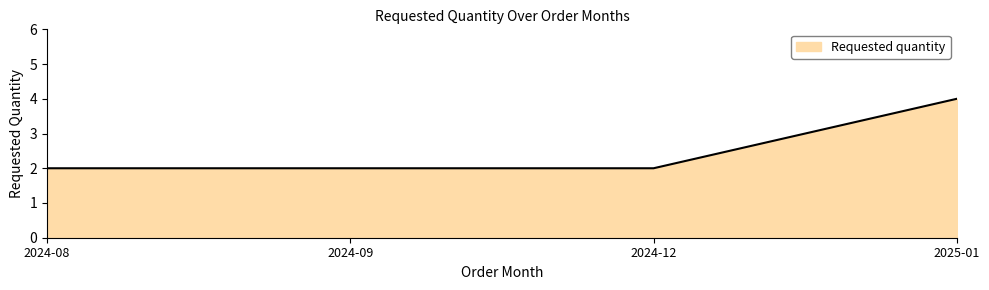

True or false: there are more than 1 points higher than both neighbors.

False